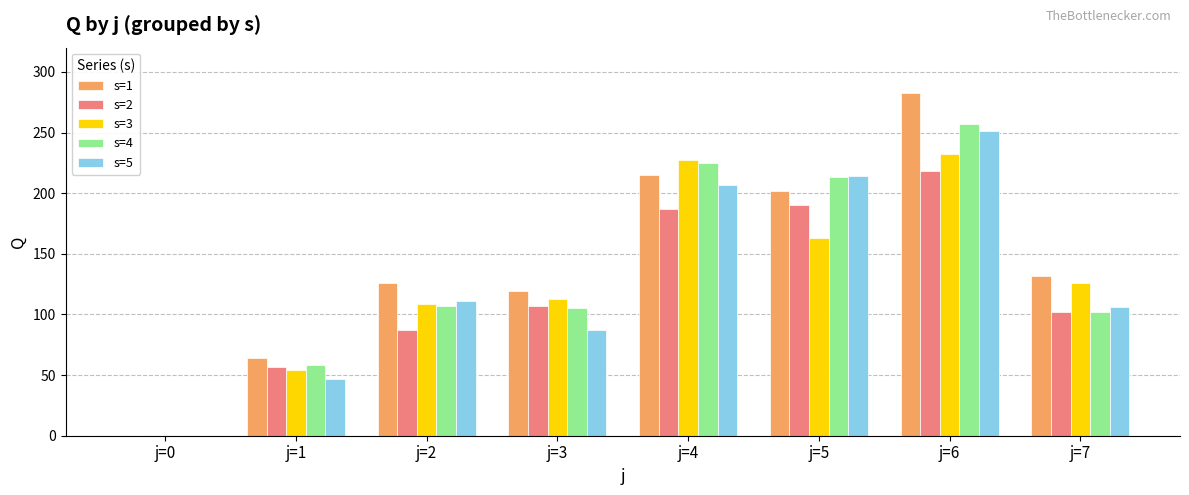

Is it true that s=1 equals 235 at j=7?

False